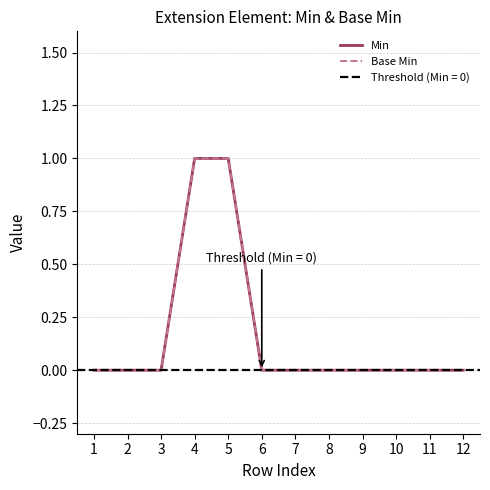

True or false: Base Min and Min intersect in this chart.

False